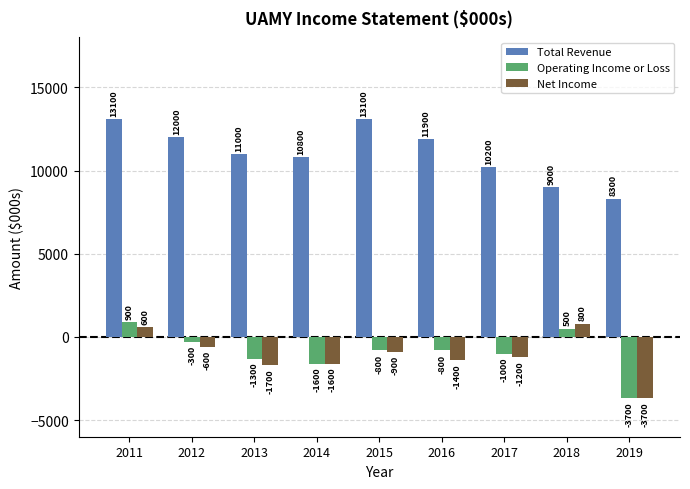

Does the chart contain stacked bars?

No